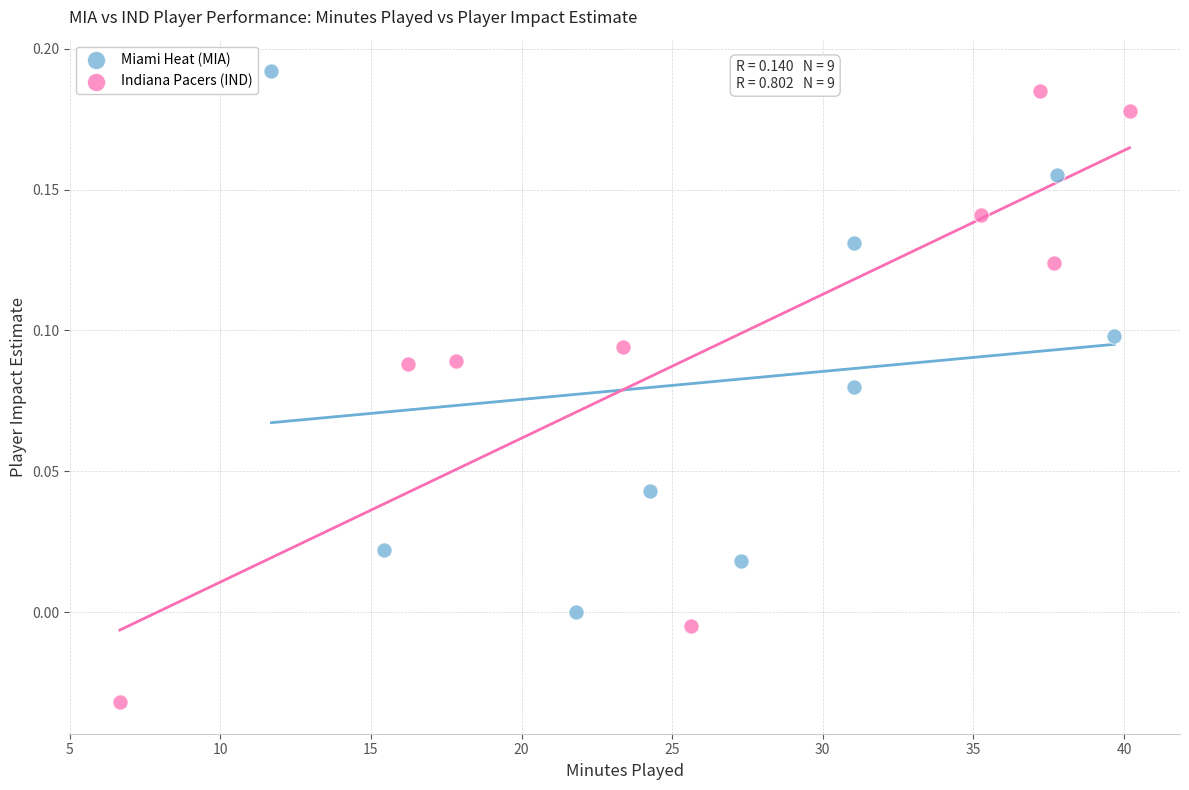

Which series contains the lowest Y value?

Indiana Pacers (IND)